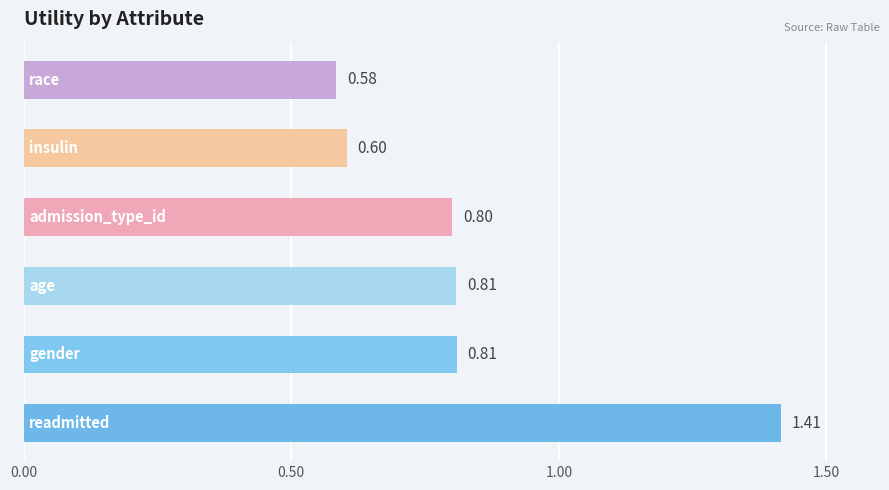

What is the difference between the maximum and minimum values?

0.8